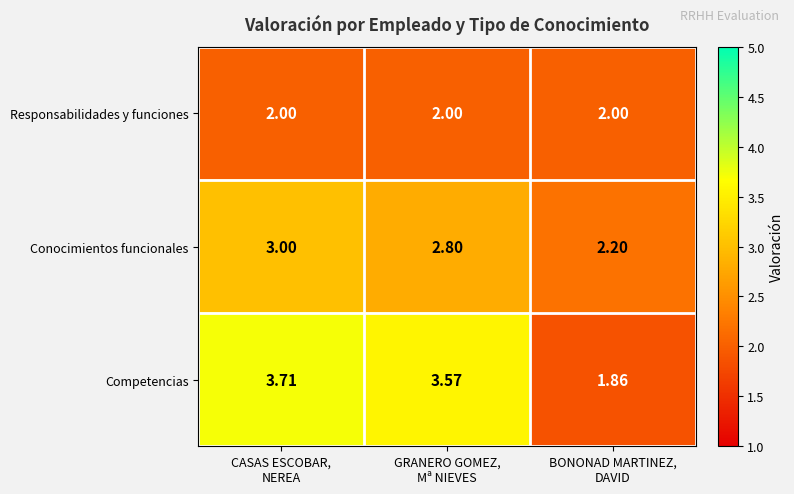

At which category is the sum across all series the highest?

CASAS ESCOBAR,
NEREA